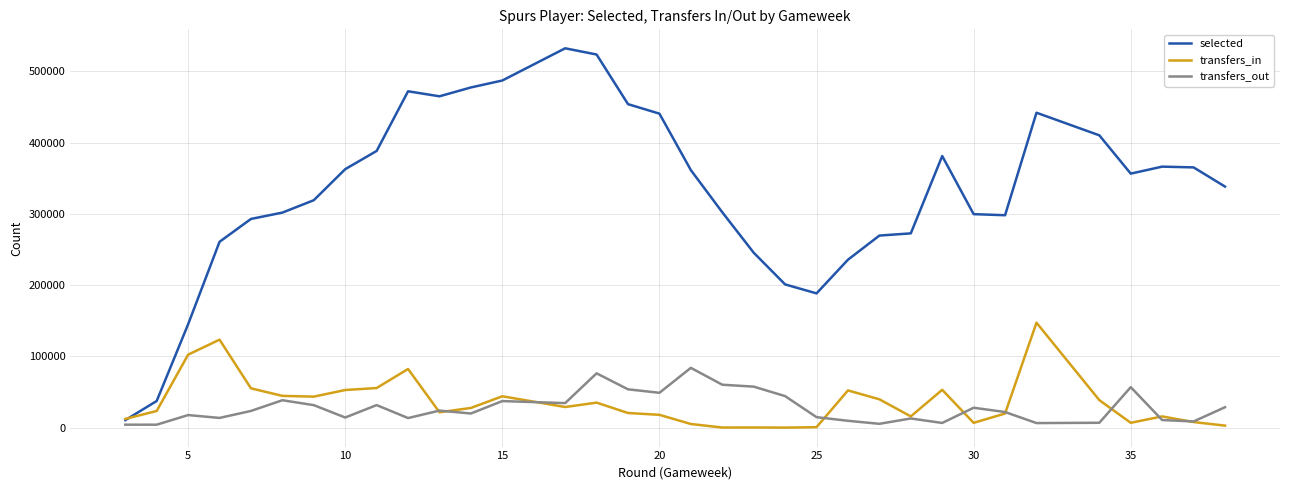

Which series has the largest range (max minus min)?

selected